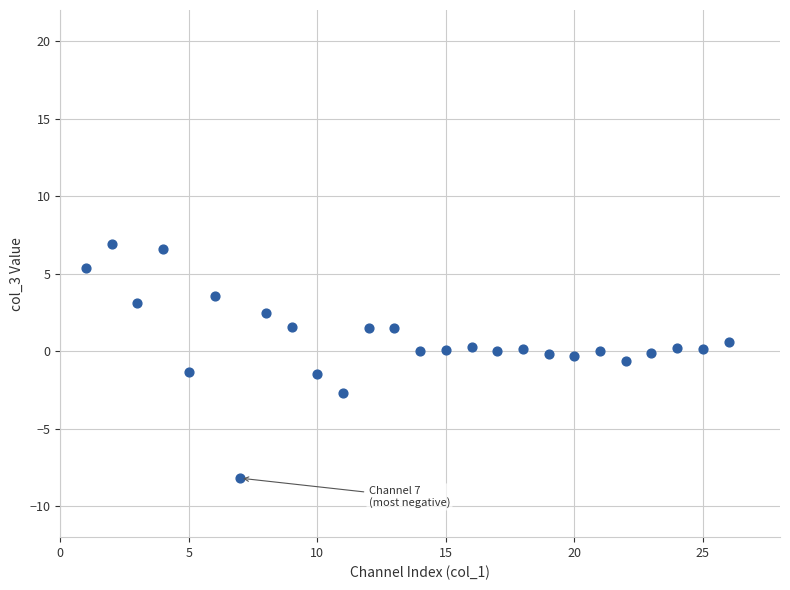

What is the range of X values (max minus min)?

25.0